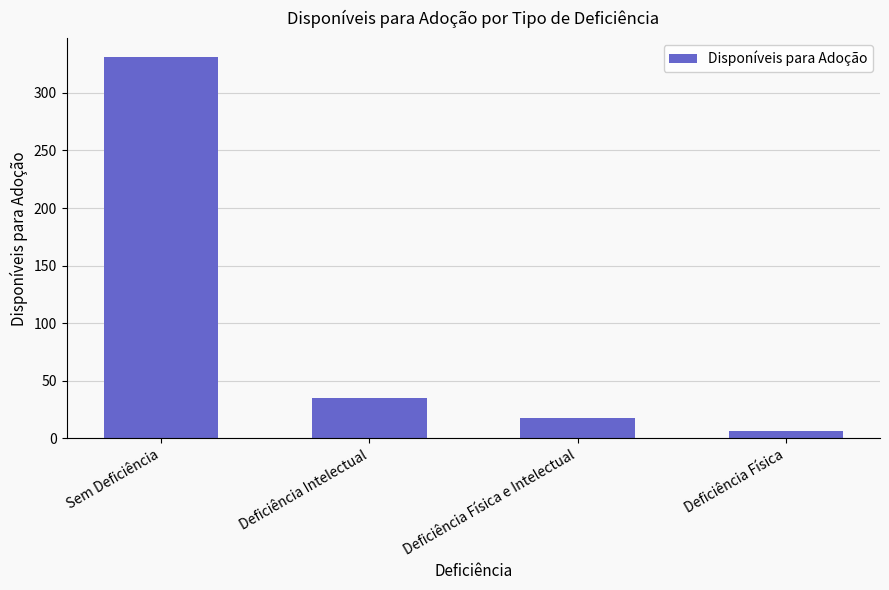

How many series are shown in this chart?

1